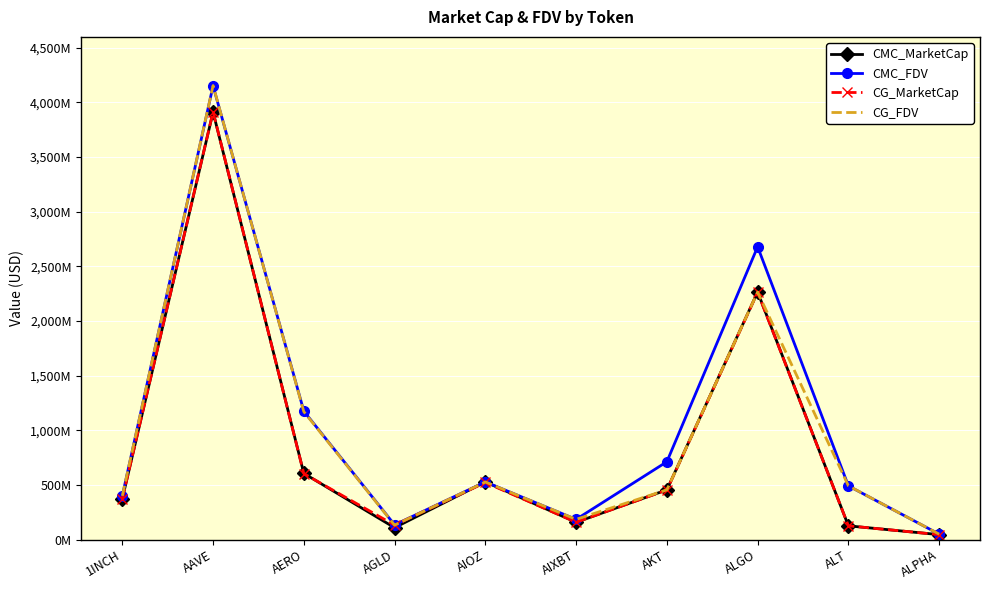

What are all the series names shown in the legend?

CMC_MarketCap, CMC_FDV, CG_MarketCap, CG_FDV